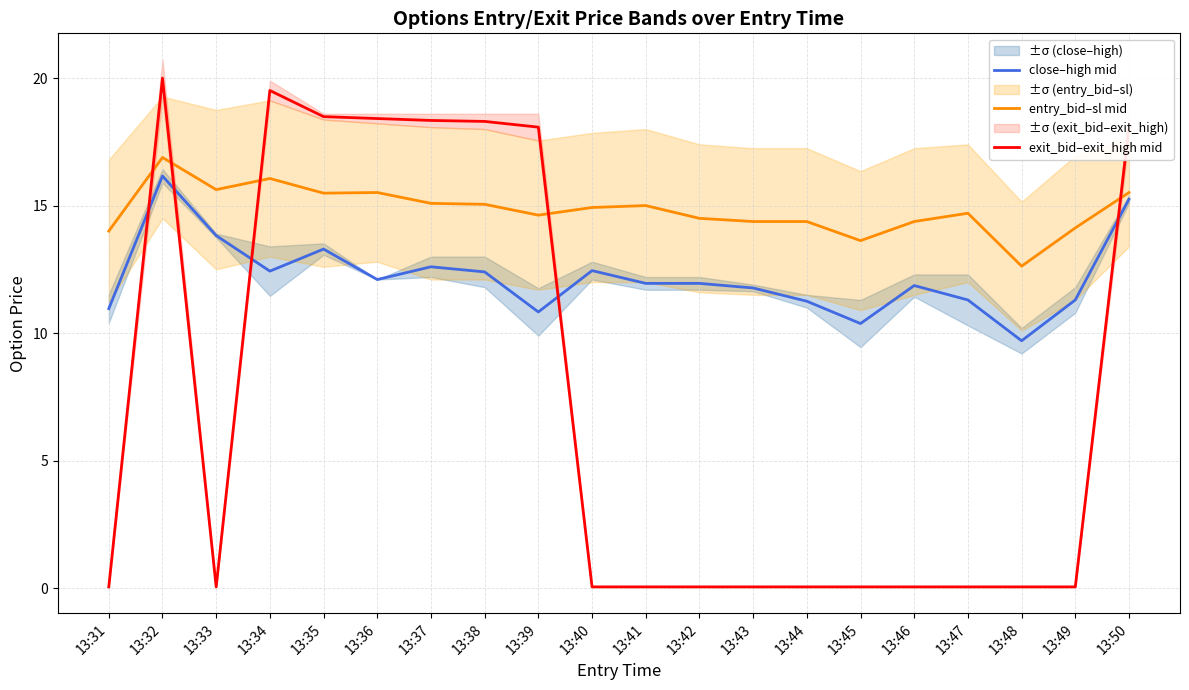

What is the difference between the maximum and minimum values in the exit_bid–exit_high mid series?

19.9